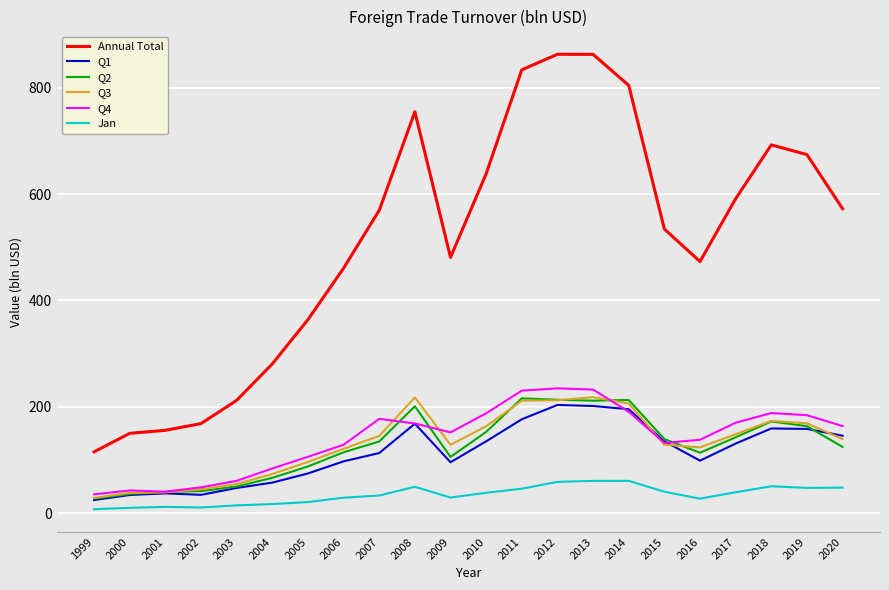

What are all the series names shown in the legend?

Annual Total, Q1, Q2, Q3, Q4, Jan